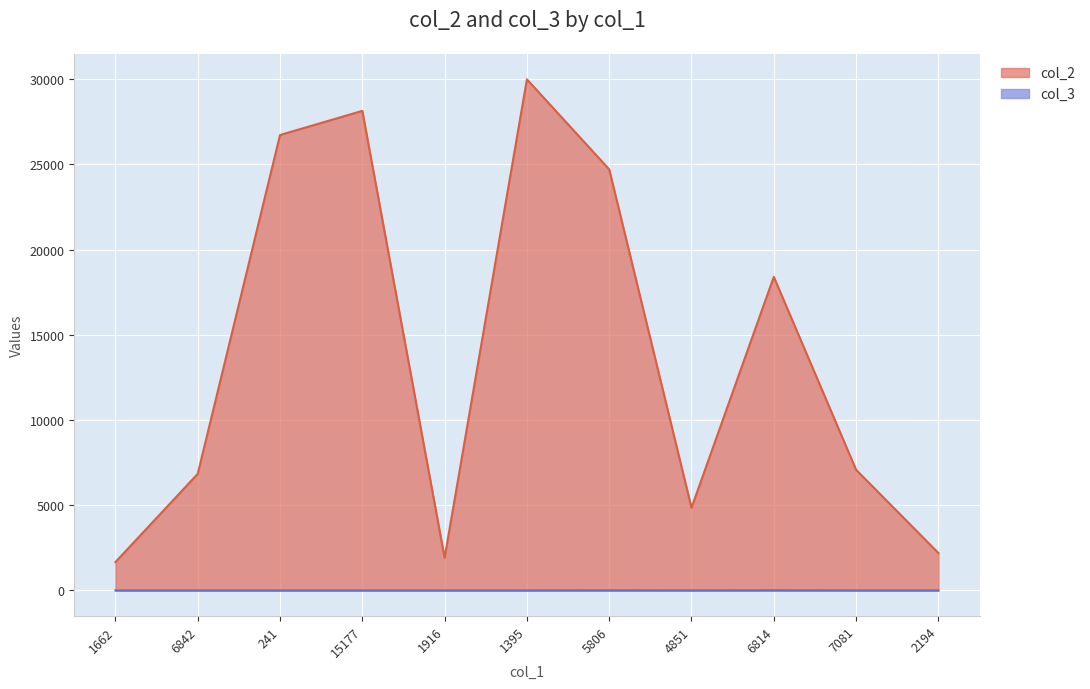

At which label does col_2 first exceed 7081?

241